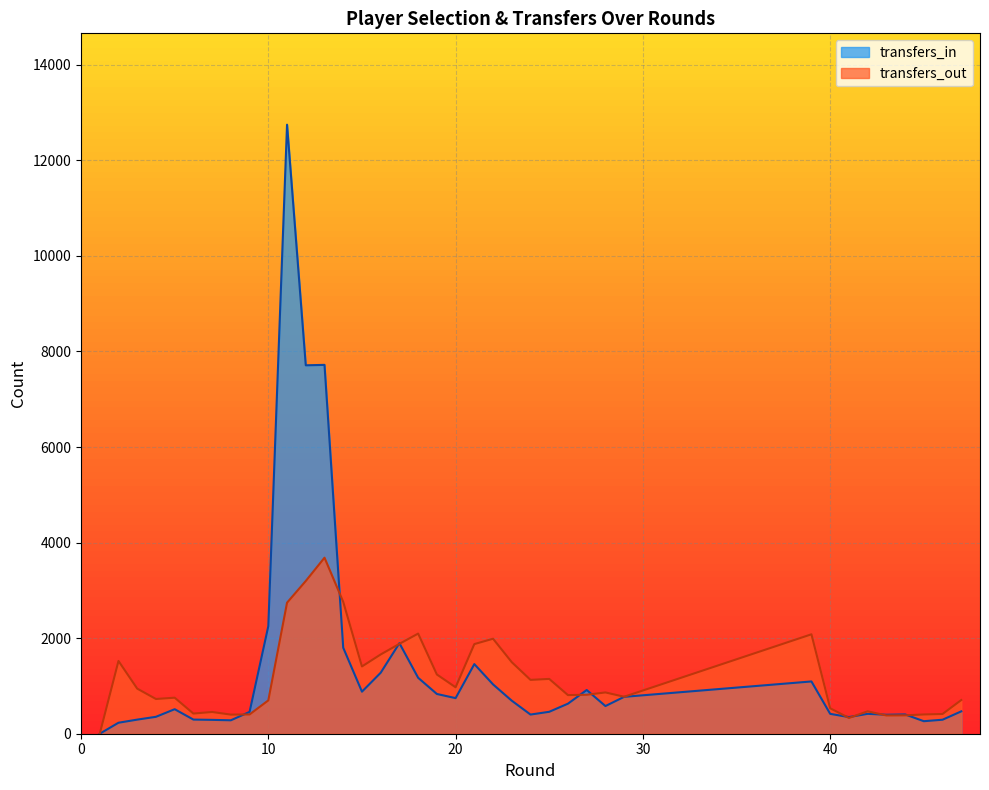

The transfers_in series shows 444 at 15. True or false?

False